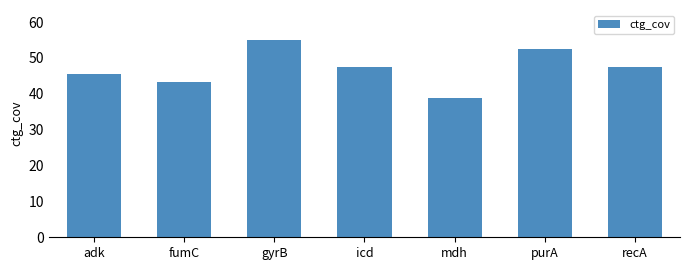

Which category has the highest value across all series?

gyrB